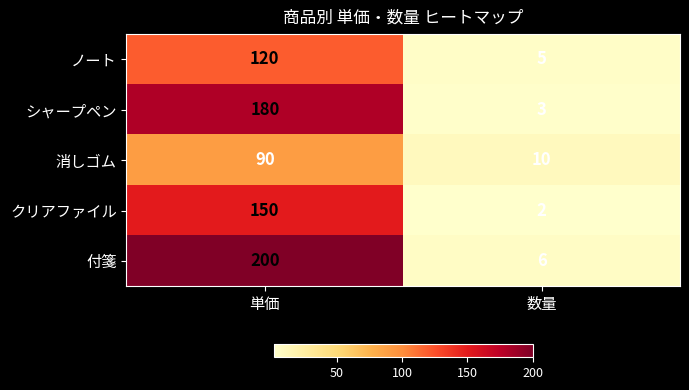

What is the greatest value displayed?

200